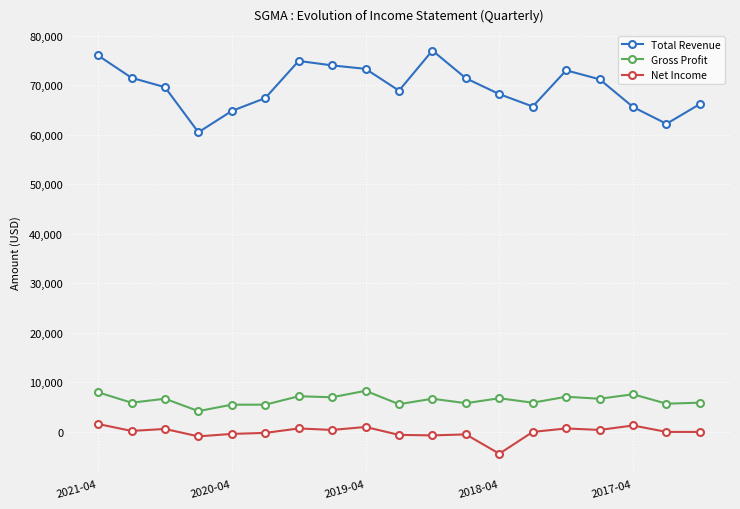

What are all the series names shown in the legend?

Total Revenue, Gross Profit, Net Income